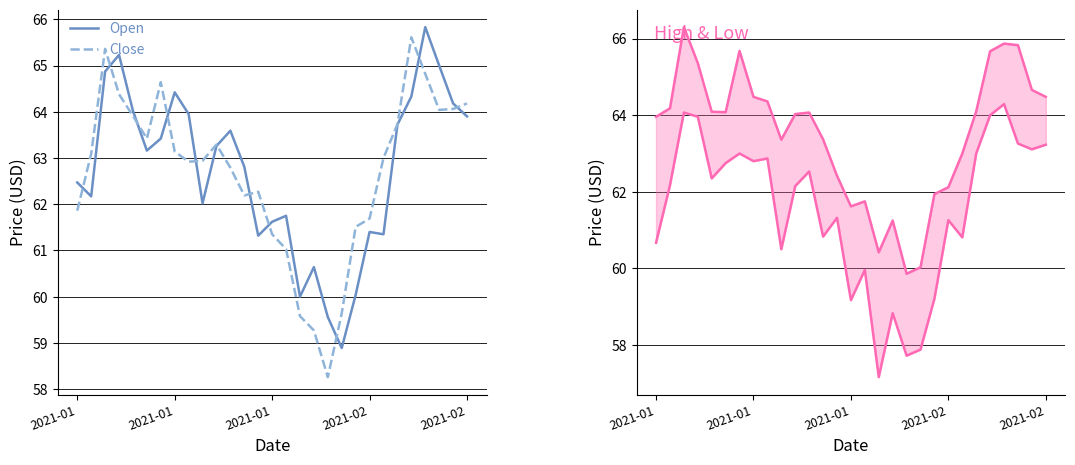

Reading right to left, transcribe all the data shown in this chart.

Open: 63.9	64.2	65.0	65.8	64.3	63.7	61.3	61.4	60.0	58.9	59.6	60.6	60.0	61.8	61.6	61.3	62.8	63.6	63.3	62.0	64.0	64.4	63.4	63.2	64.0	65.2	64.9	62.2	62.5
Close: 64.2	64.1	64.0	64.8	65.6	63.7	63.0	61.7	61.5	59.6	58.3	59.3	59.6	61.0	61.3	62.3	62.2	62.8	63.3	62.9	62.9	63.1	64.6	63.4	63.9	64.4	65.4	63.1	61.9
High: 64.5	64.7	65.8	65.9	65.7	64.1	63.0	62.1	61.9	60.0	59.9	61.2	60.4	61.8	61.6	62.4	63.4	64.1	64.0	63.4	64.4	64.5	65.7	64.1	64.1	65.4	66.3	64.2	64.0
Low: 63.2	63.1	63.3	64.3	64.0	63.0	60.8	61.3	59.2	57.9	57.7	58.8	57.2	60.0	59.2	61.3	60.8	62.5	62.2	60.5	62.9	62.8	63.0	62.8	62.3	64.0	64.1	62.2	60.7